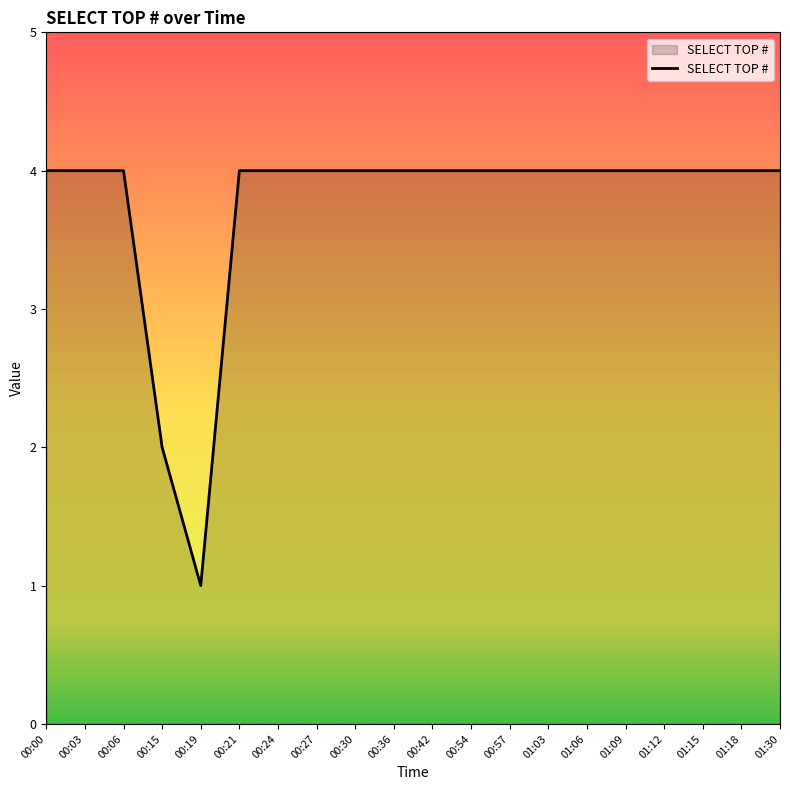

Reading left to right, what are all the values shown in this chart?

00:00=4	00:03=4	00:06=4	00:15=2	00:19=1	00:21=4	00:24=4	00:27=4	00:30=4	00:36=4	00:42=4	00:54=4	00:57=4	01:03=4	01:06=4	01:09=4	01:12=4	01:15=4	01:18=4	01:30=4